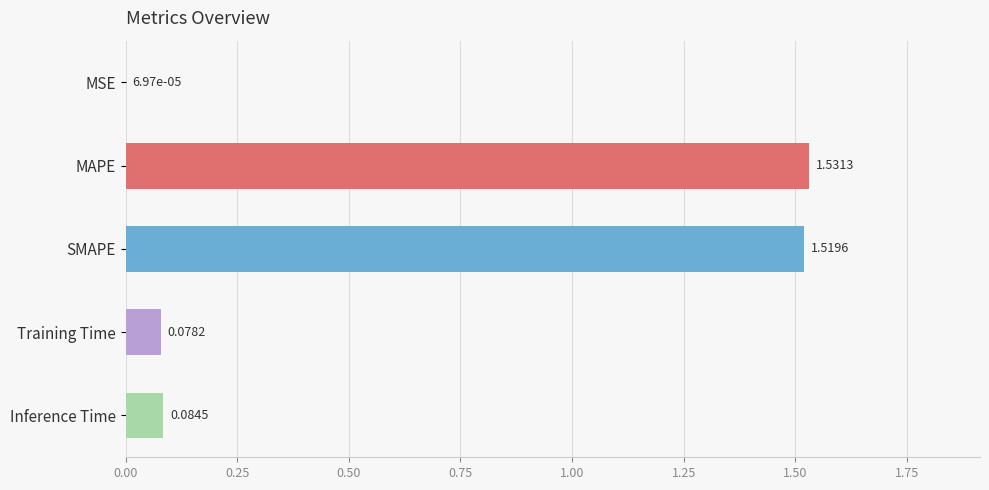

How many data points does each series have?

5